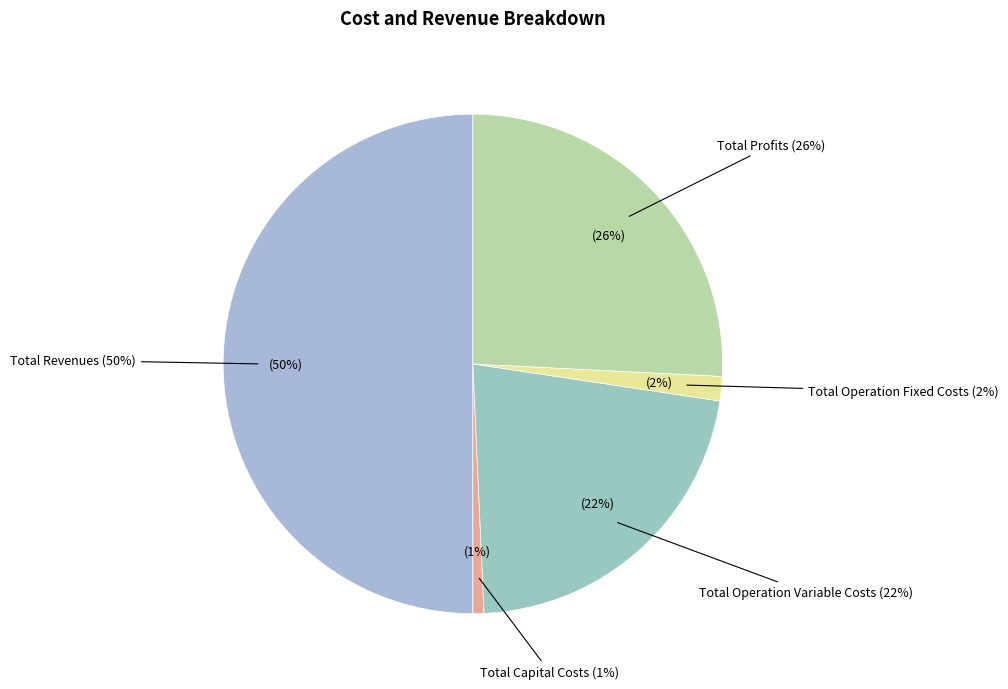

What is the total percentage of Total Revenues and Total Capital Costs?

50.7%